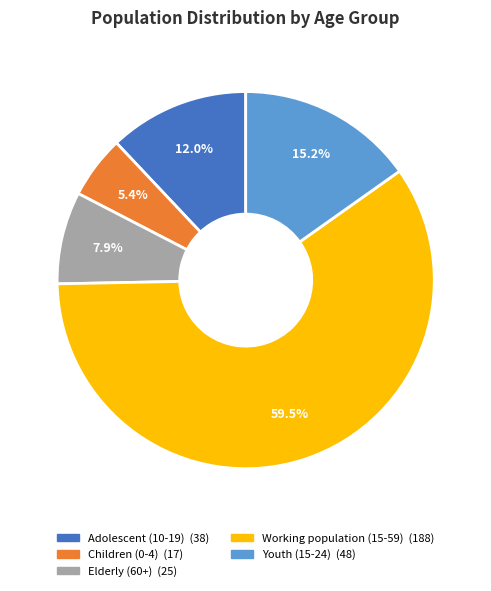

Approximately how many times larger is the value at Adolescent (10-19) compared to Working population (15-59)?

0.2